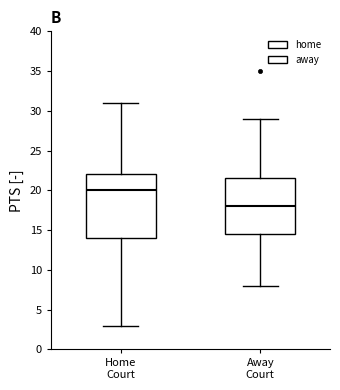

Which box's median line is the lowest?

Away Court